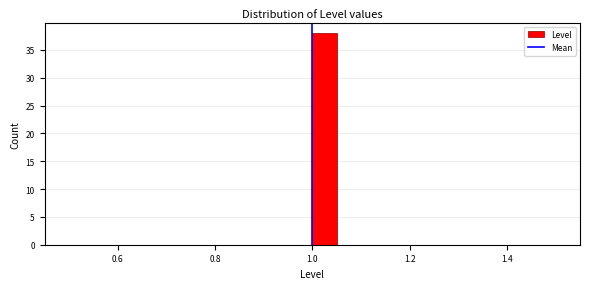

Around what value on the x-axis is the tallest bar? Give the approximate position of its centre, as read against the axis.

1.02